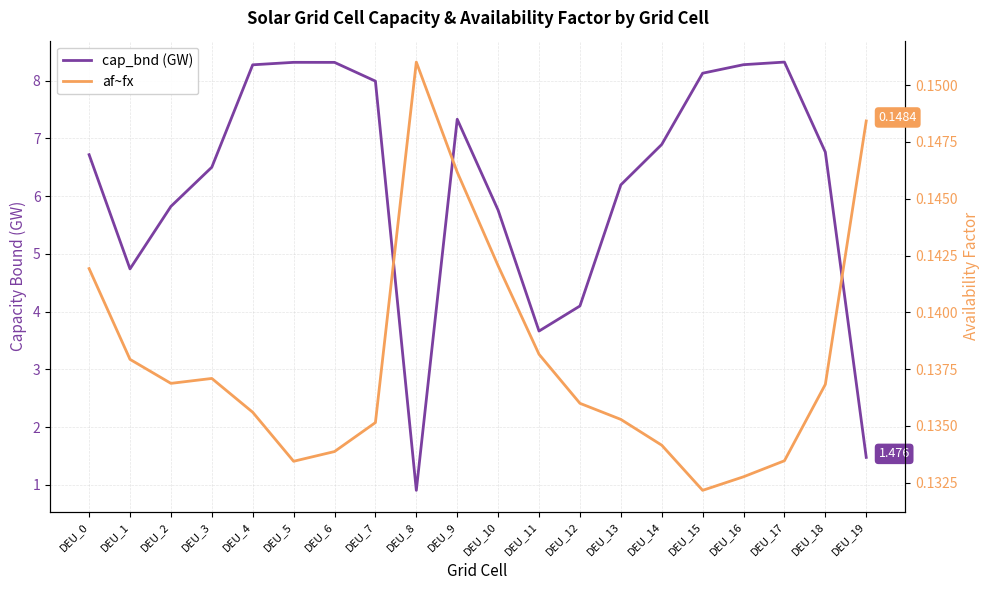

In cap_bnd (GW), how many points are higher than both neighbors (excluding endpoints)?

3